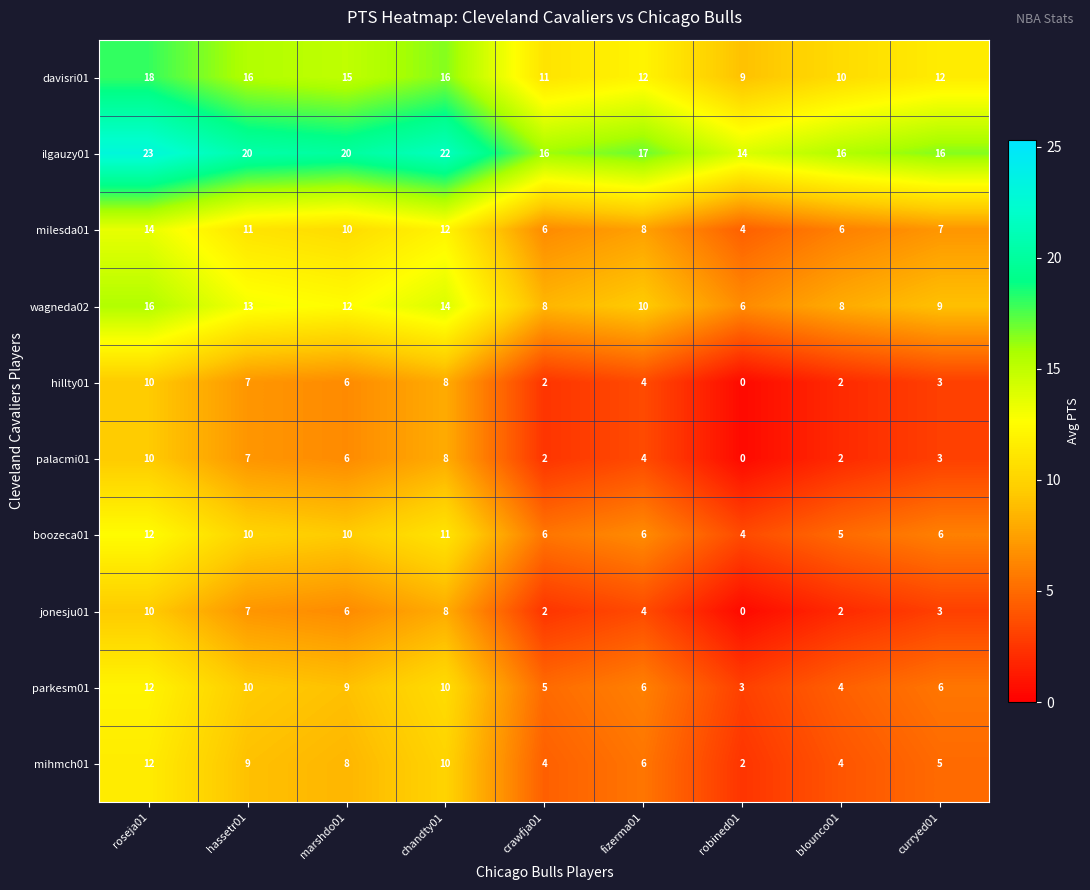

What is the spread (max minus min) of values at fizerma01?

13